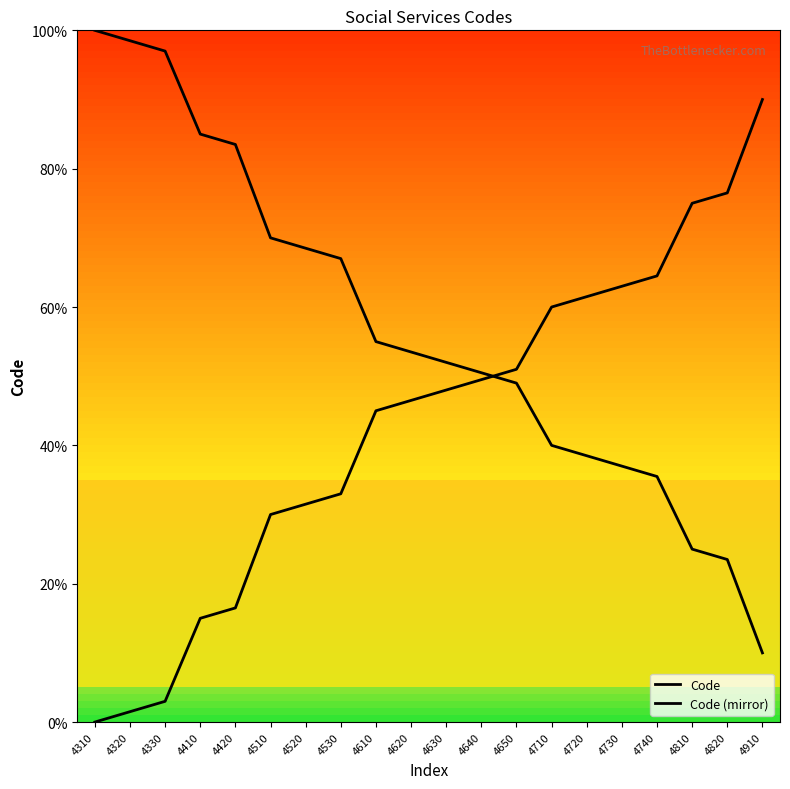

Reading right to left, list all the values displayed in this chart.

Code: 4910=90.0	4820=76.5	4810=75.0	4740=64.5	4730=63.0	4720=61.5	4710=60.0	4650=51.0	4640=49.5	4630=48.0	4620=46.5	4610=45.0	4530=33.0	4520=31.5	4510=30.0	4420=16.5	4410=15.0	4330=3.0	4320=1.5	4310=0.0
Code (mirror): 4910=10.0	4820=23.5	4810=25.0	4740=35.5	4730=37.0	4720=38.5	4710=40.0	4650=49.0	4640=50.5	4630=52.0	4620=53.5	4610=55.0	4530=67.0	4520=68.5	4510=70.0	4420=83.5	4410=85.0	4330=97.0	4320=98.5	4310=100.0